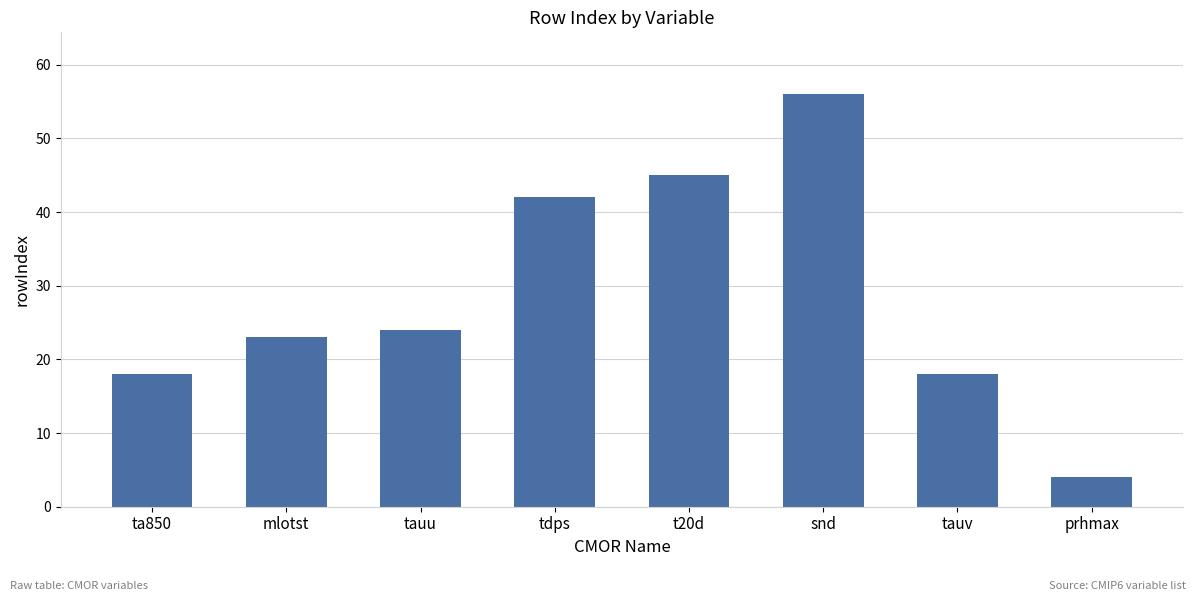

What is the sum of the values at mlotst and tauu?

47